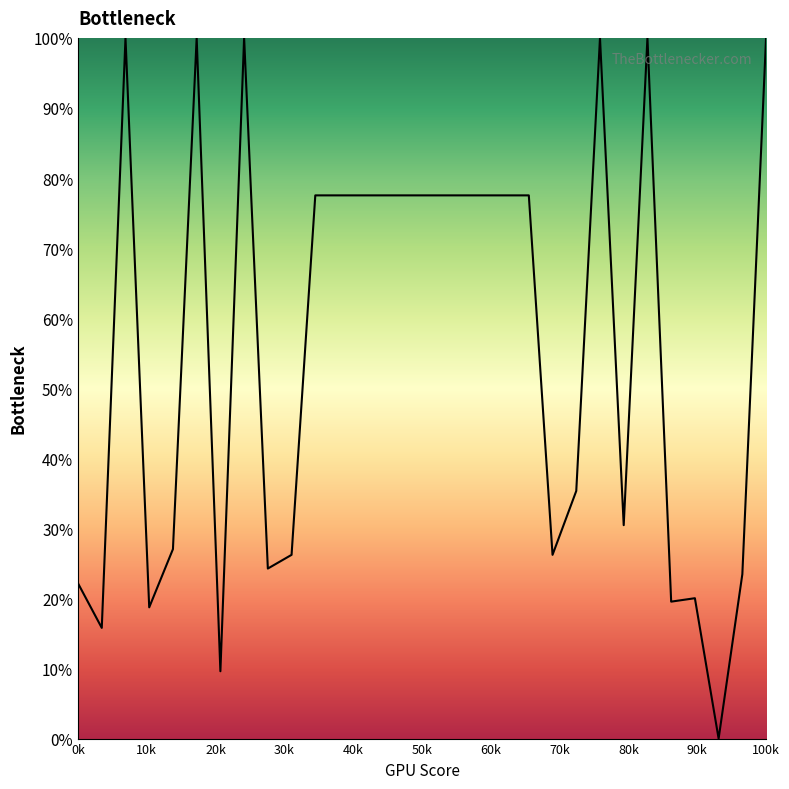

What is the greatest value displayed?

100.0